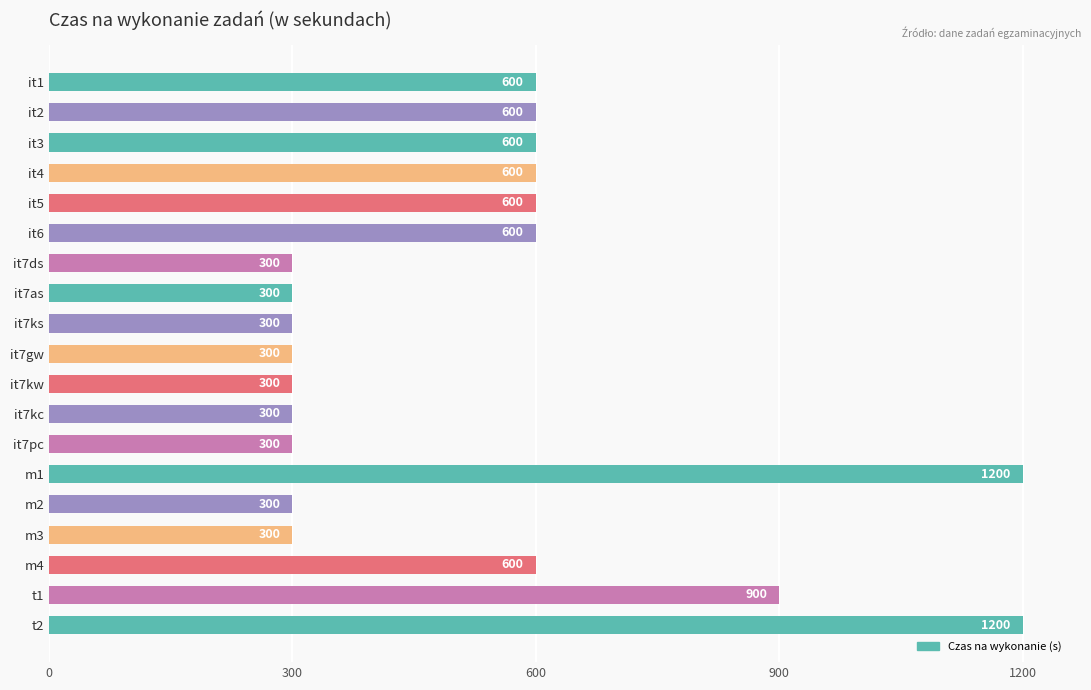

Are the bars horizontal?

Yes